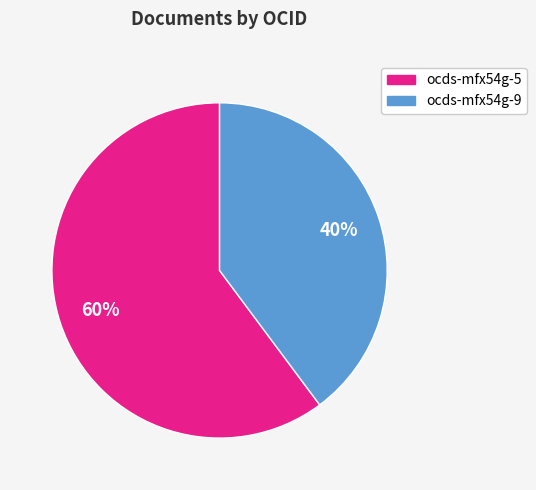

To the nearest percent, what is the difference between the largest and smallest slice percentages?

20%